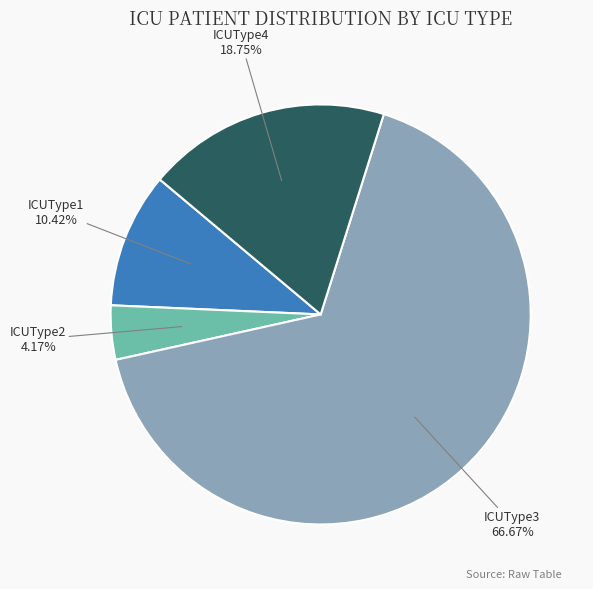

How many slices are in this pie chart?

4